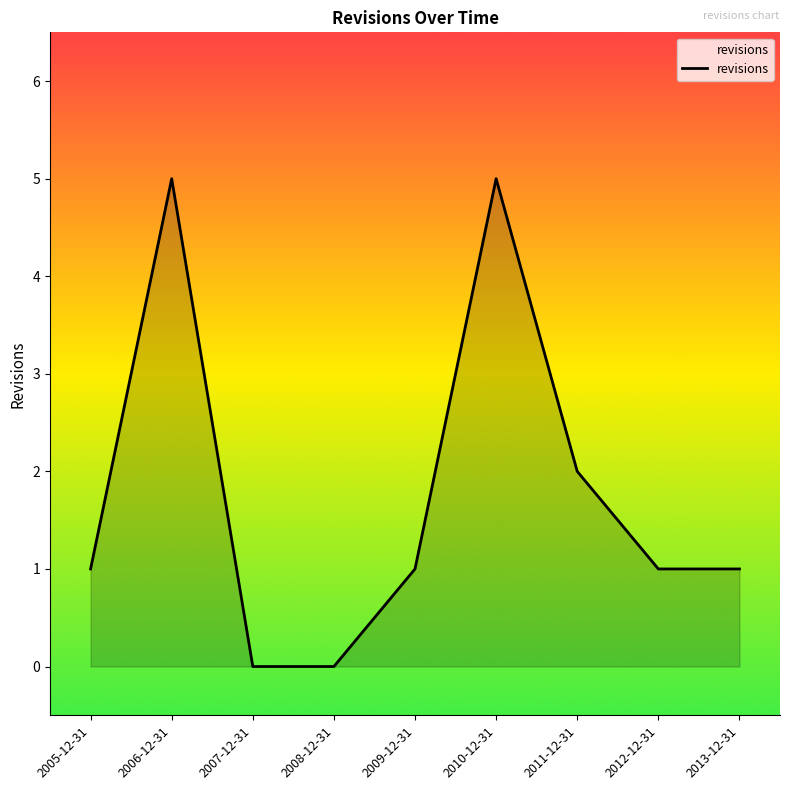

What is the maximum value shown in the chart?

5